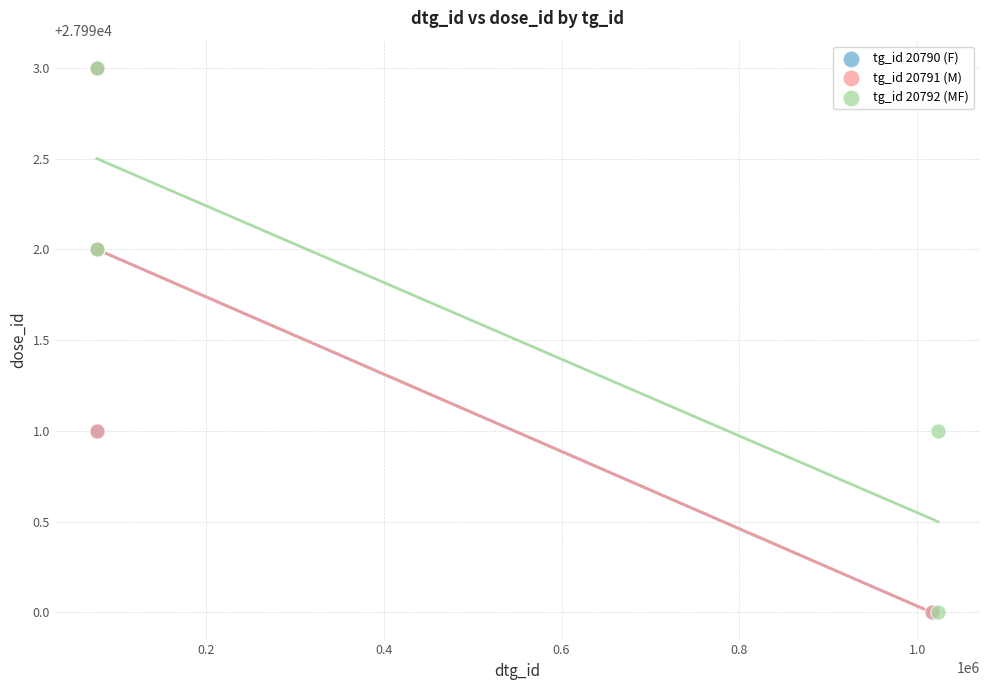

What are all the series names shown in the legend?

tg_id 20790 (F), tg_id 20791 (M), tg_id 20792 (MF)